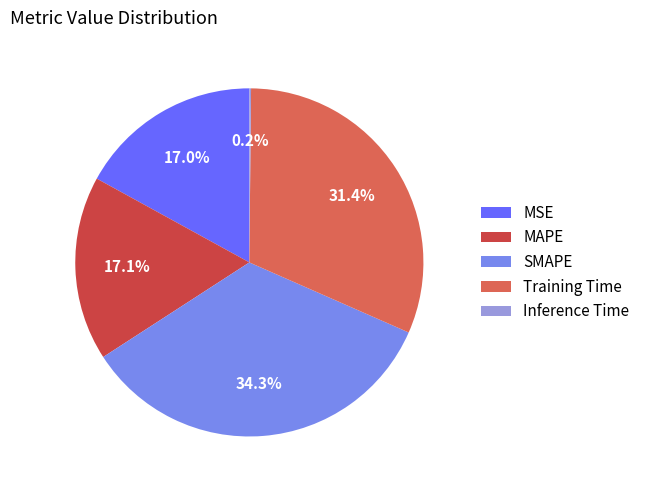

What is the largest slice in the pie chart?

SMAPE